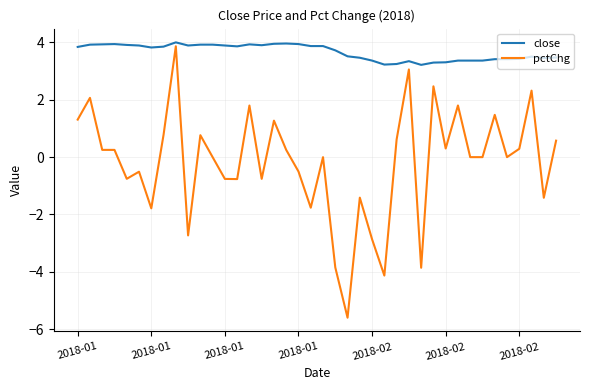

True or false: close has more than 1 points higher than both neighbors.

True